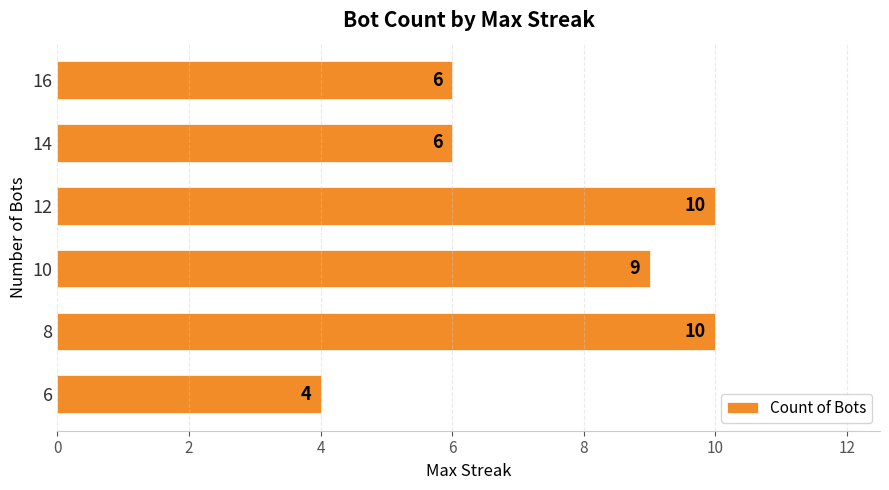

Count the values in the range 6 to 10.

5